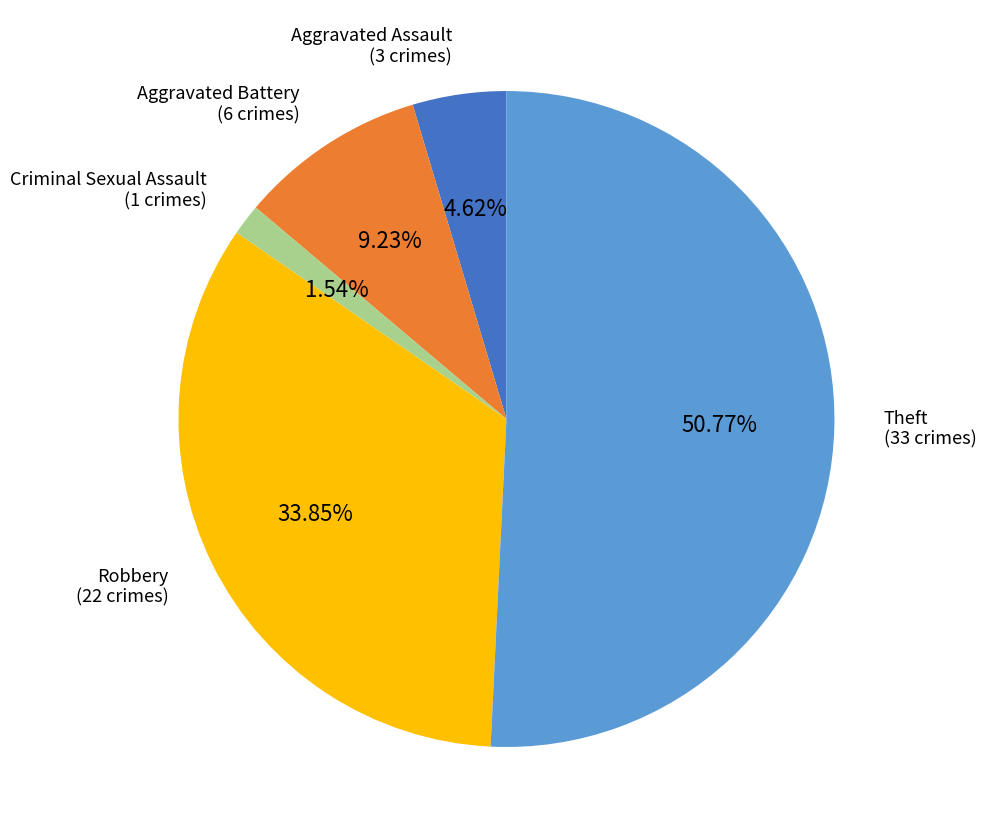

What percentage is the Criminal Sexual Assault slice, to the nearest percent?

2%